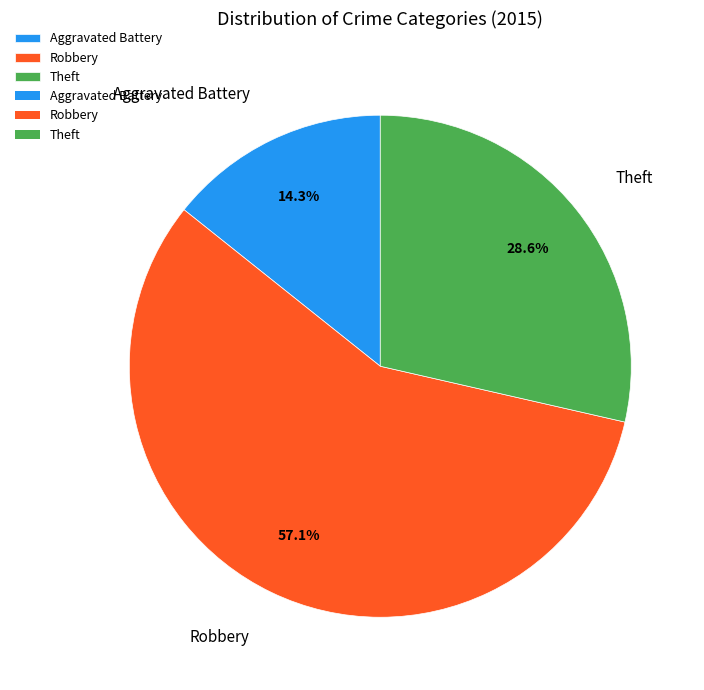

To the nearest percent, what portion does Aggravated Battery represent?

14%